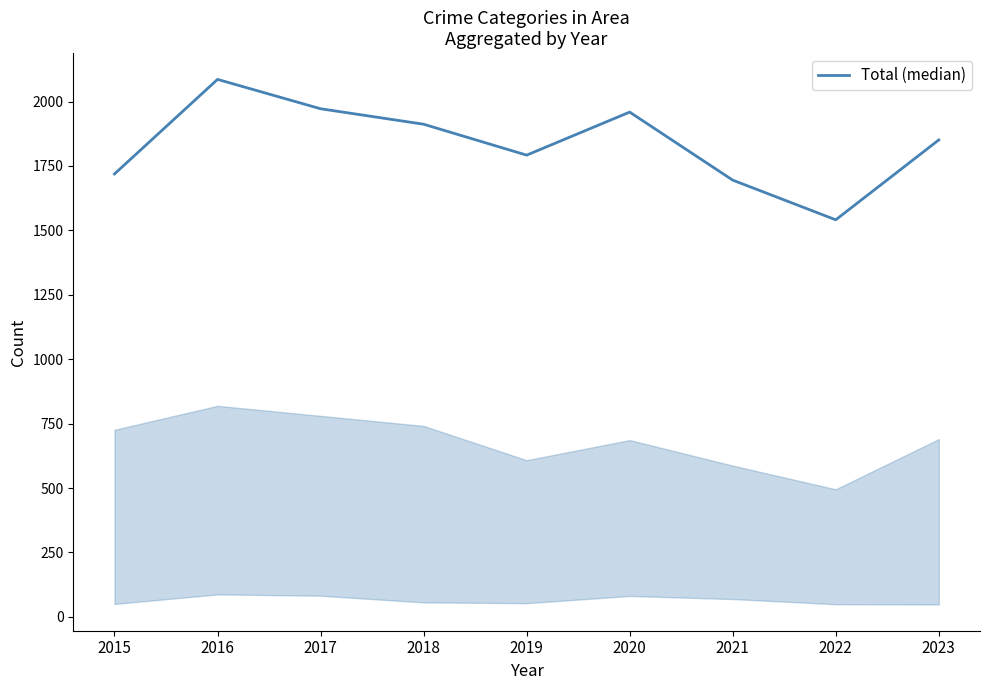

How many distinct data groups are displayed?

1